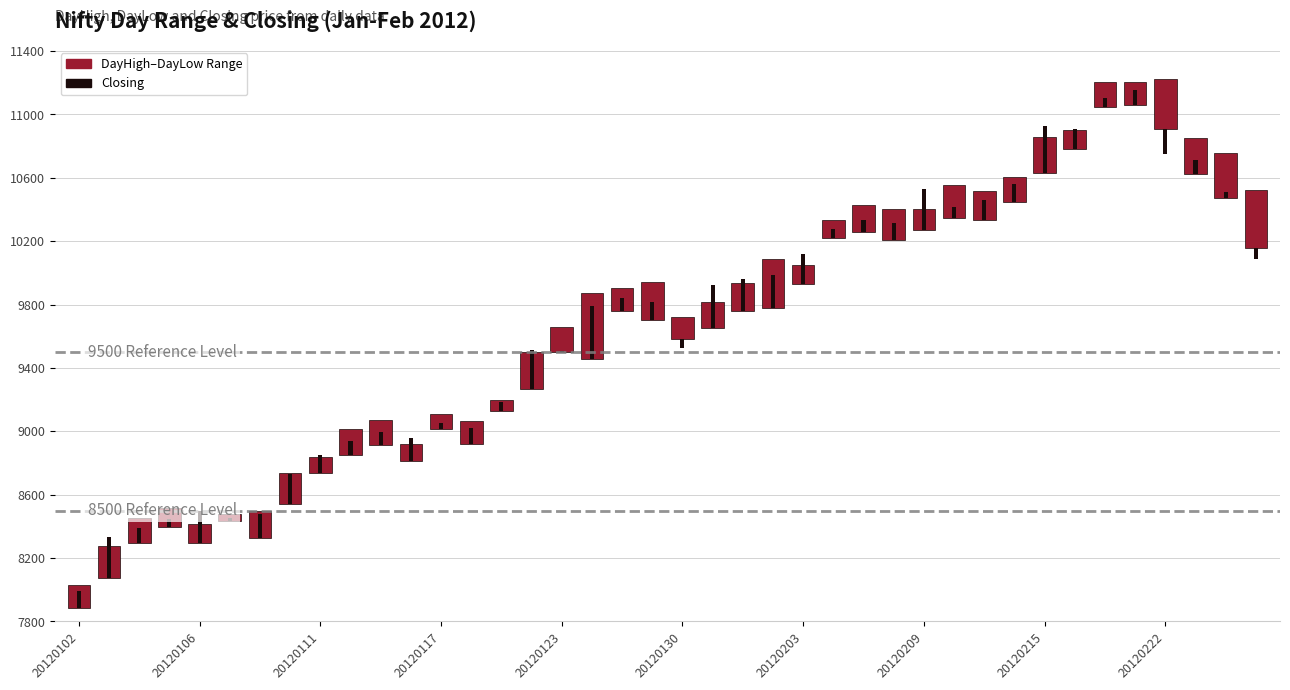

Reading left to right, transcribe all the data shown in this chart.

DayHigh-DayLow Range: 140.2	202.0	159.0	118.0	119.1	43.9	165.1	196.1	99.2	167.2	159.0	103.5	95.1	142.6	71.4	232.0	155.6	416.2	143.0	242.9	137.2	161.3	176.2	313.7	122.7	113.0	169.6	193.2	131.5	210.8	184.2	157.8	227.8	120.5	157.6	145.7	321.3	230.9	285.4	365.6
Closing: 105.1	256.9	98.6	51.1	197.0	16.3	149.4	190.5	114.8	93.4	79.8	145.9	40.1	95.4	58.9	243.5	6.7	338.1	77.6	114.6	-57.0	271.6	200.4	208.8	190.8	60.5	71.0	107.4	258.2	69.7	124.6	114.3	295.2	128.1	57.0	96.1	-158.0	93.9	34.6	-69.7